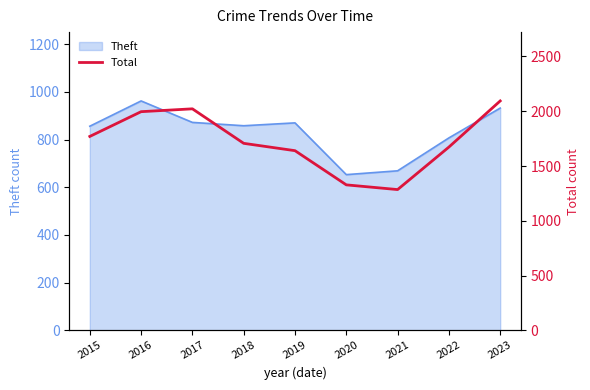

The chart shows a value of 2372 at 2015. True or false?

False